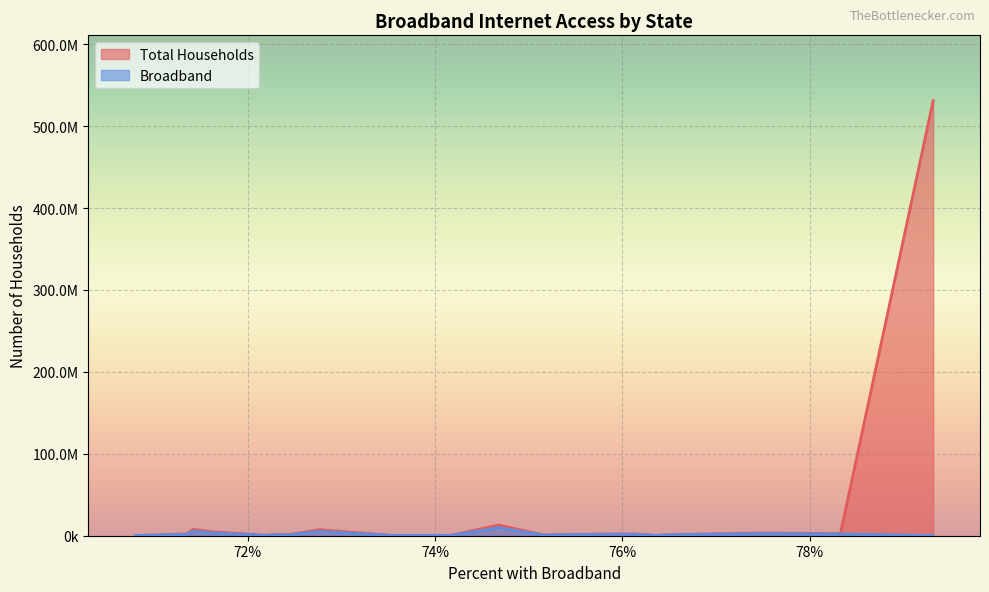

Where does the Total Households series first go above 2194452?

New Hampshire